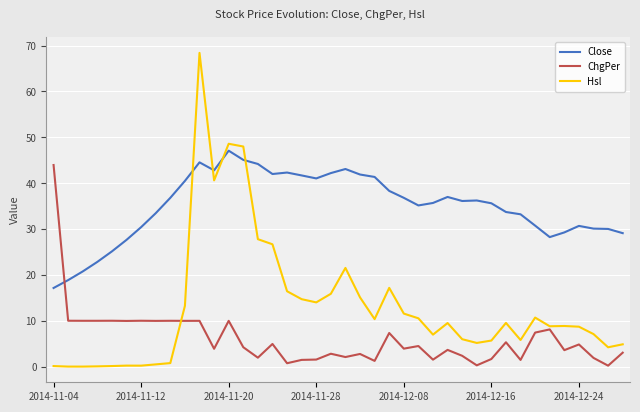

Rank the series by their maximum value, from highest to lowest.

Hsl, Close, ChgPer